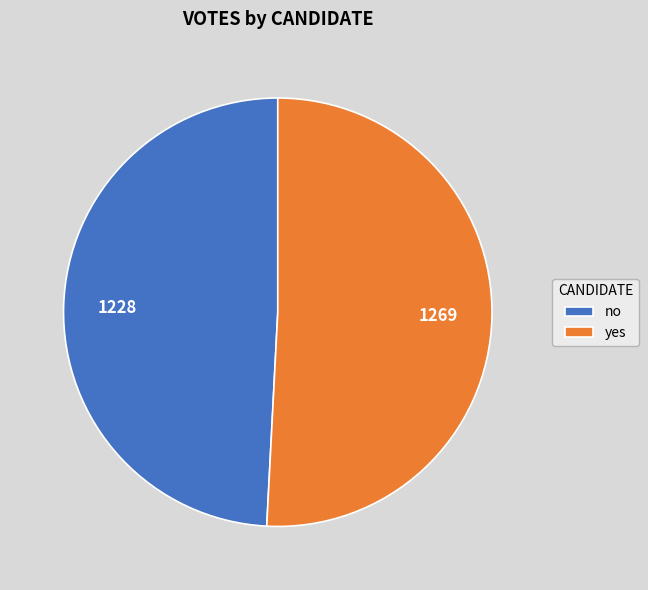

Which slice is the largest?

yes